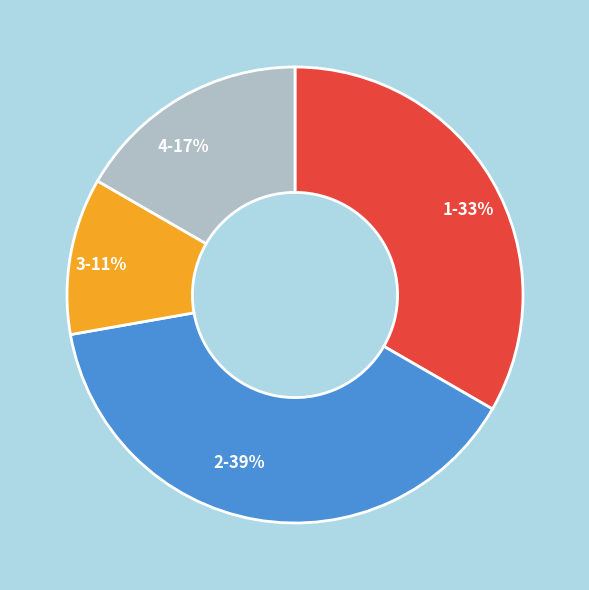

What is the smallest slice in the pie chart?

3